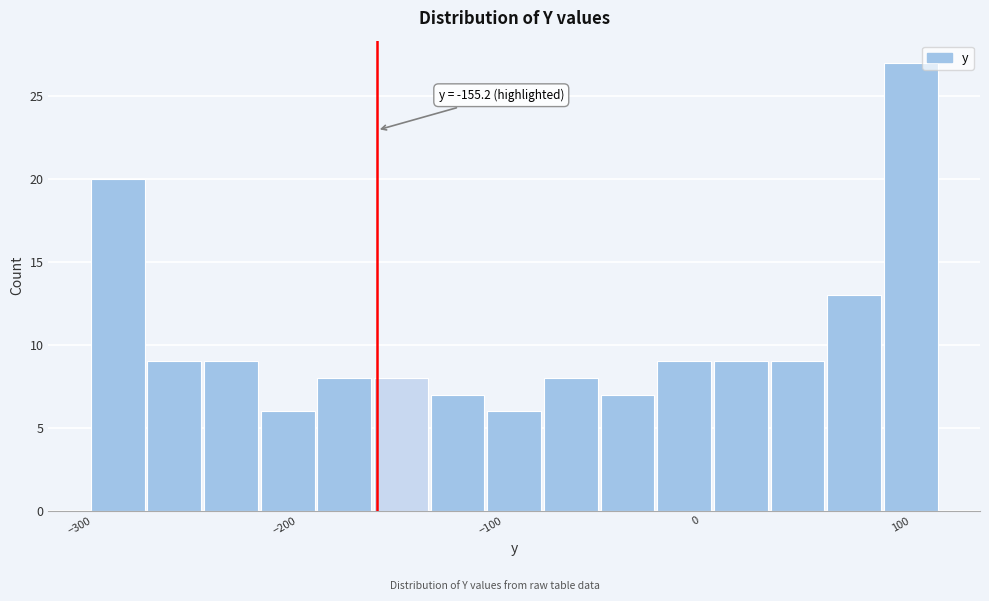

Read against the x-axis, roughly where is the centre of the tallest bar?

110